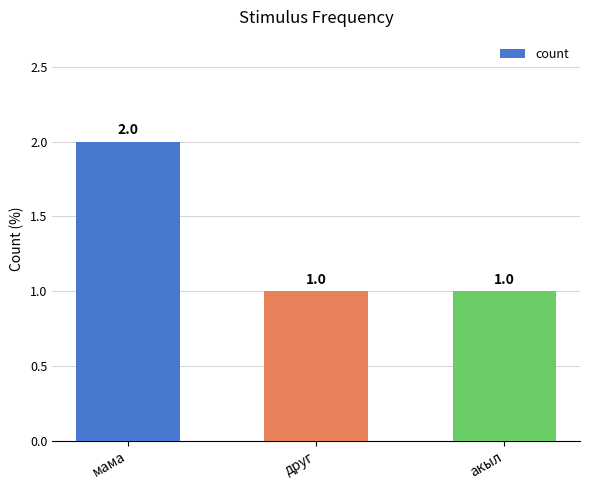

Reading right to left, list all the values displayed in this chart.

1	1	2